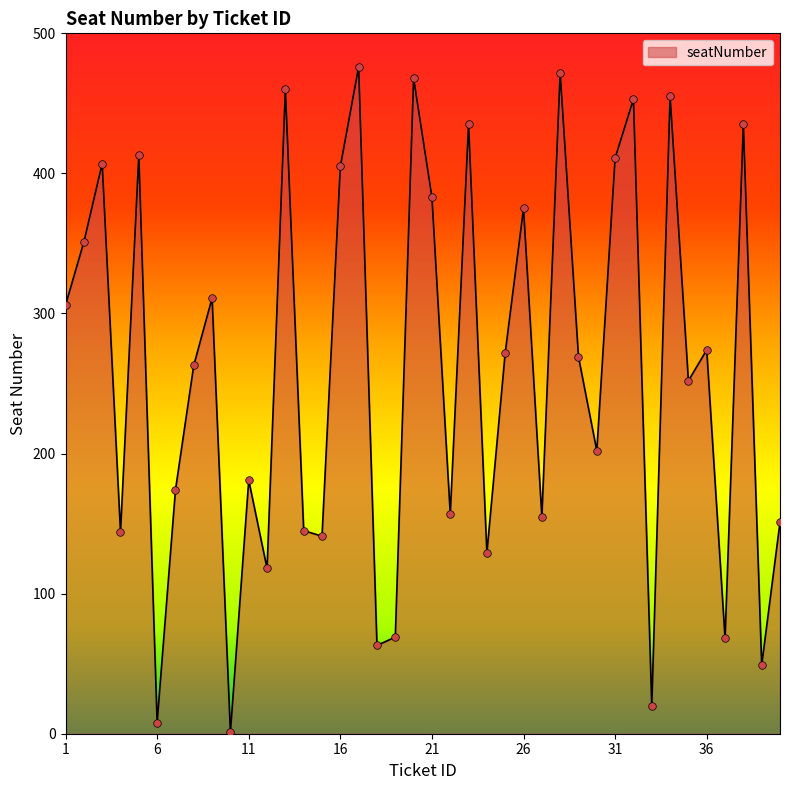

What is the difference between the maximum and minimum values?

475